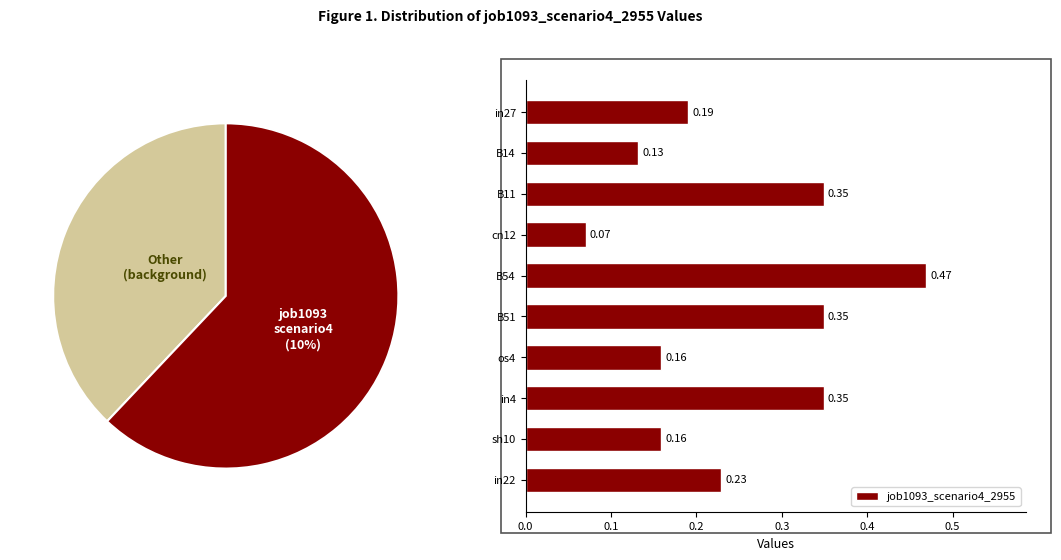

Does in4 account for over 50% of the chart?

No